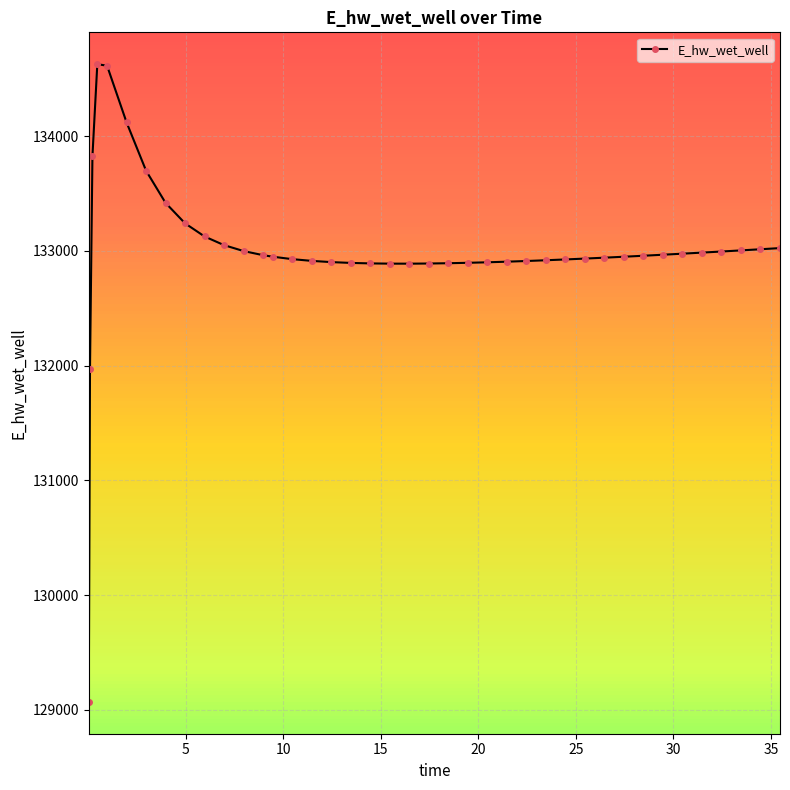

How many data points are less than 132949?

19